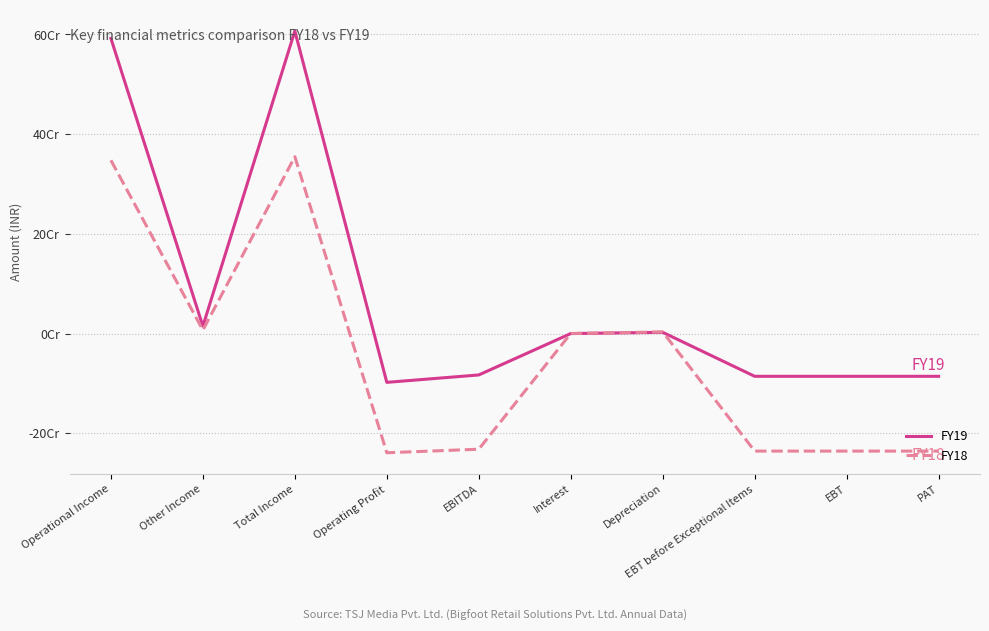

Reading left to right, extract all data points from this chart.

FY19: Operational Income=592057868	Other Income=14868354	Total Income=606926222	Operating Profit=-97731313	EBITDA=-82862959	Interest=111500	Depreciation=2623114	EBT before Exceptional Items=-85597573	EBT=-85597573	PAT=-85597573
FY18: Operational Income=347611080	Other Income=7105459	Total Income=354716539	Operating Profit=-238889865	EBITDA=-231784406	Interest=301702	Depreciation=3470779	EBT before Exceptional Items=-235556887	EBT=-235556887	PAT=-235556887